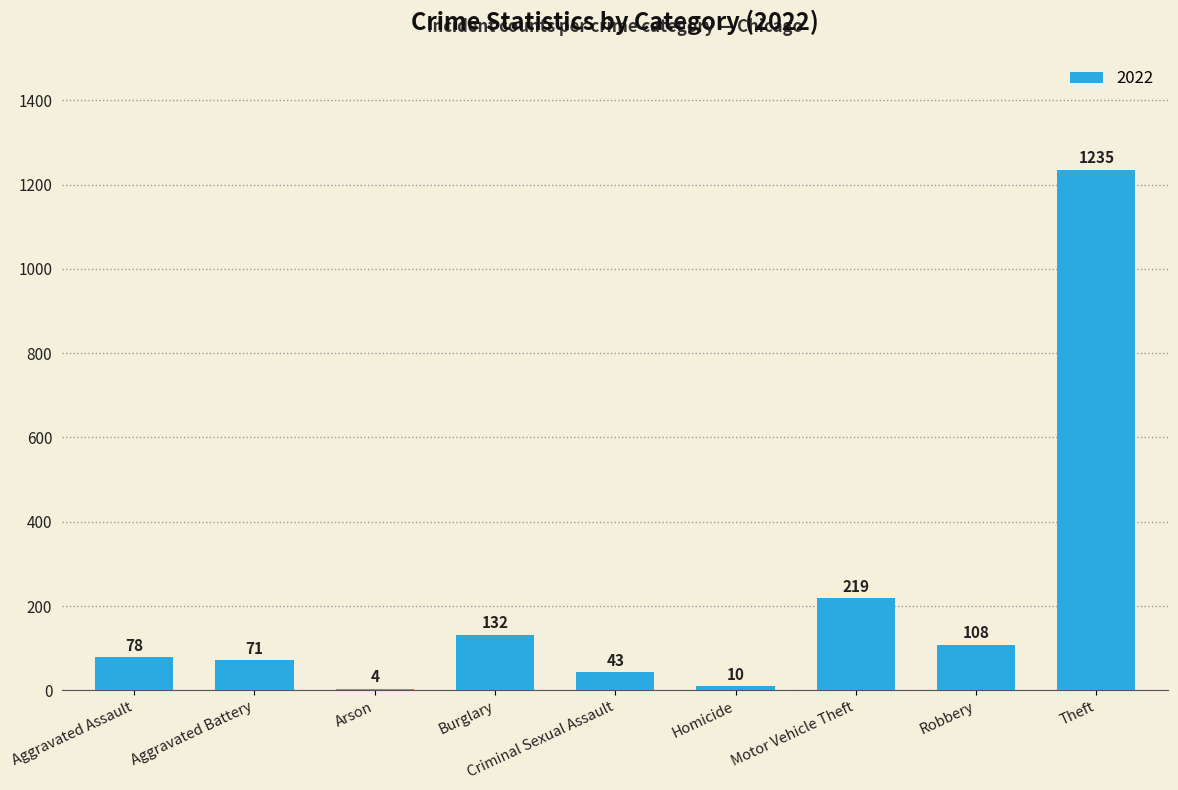

What is the change in value from Robbery to Theft?

+1127